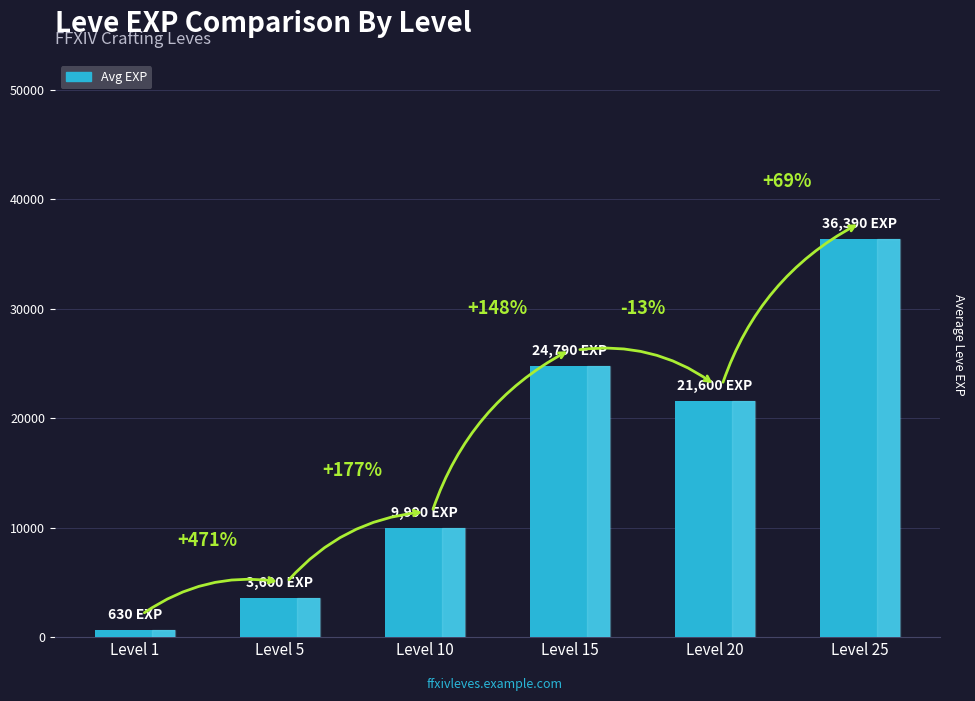

Does the chart contain any negative values?

No